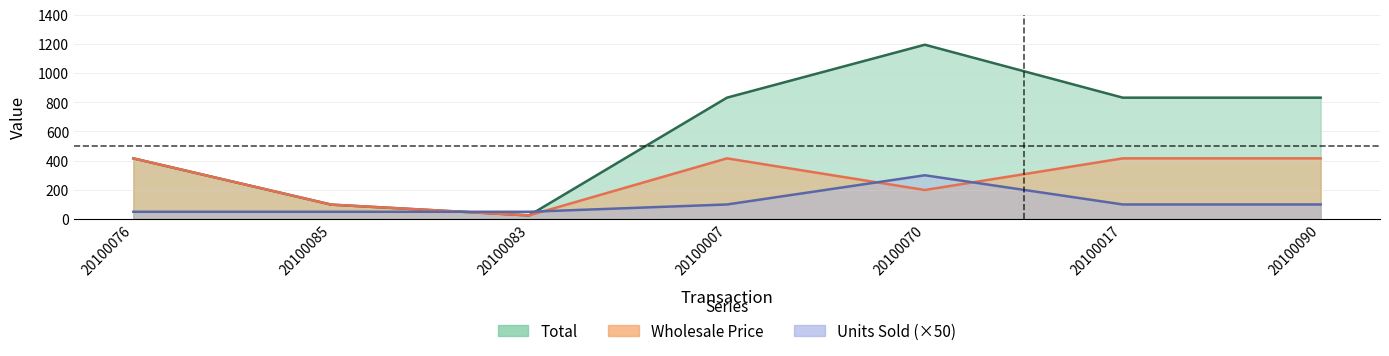

Between 20100007 and 20100083, which is larger?

20100007